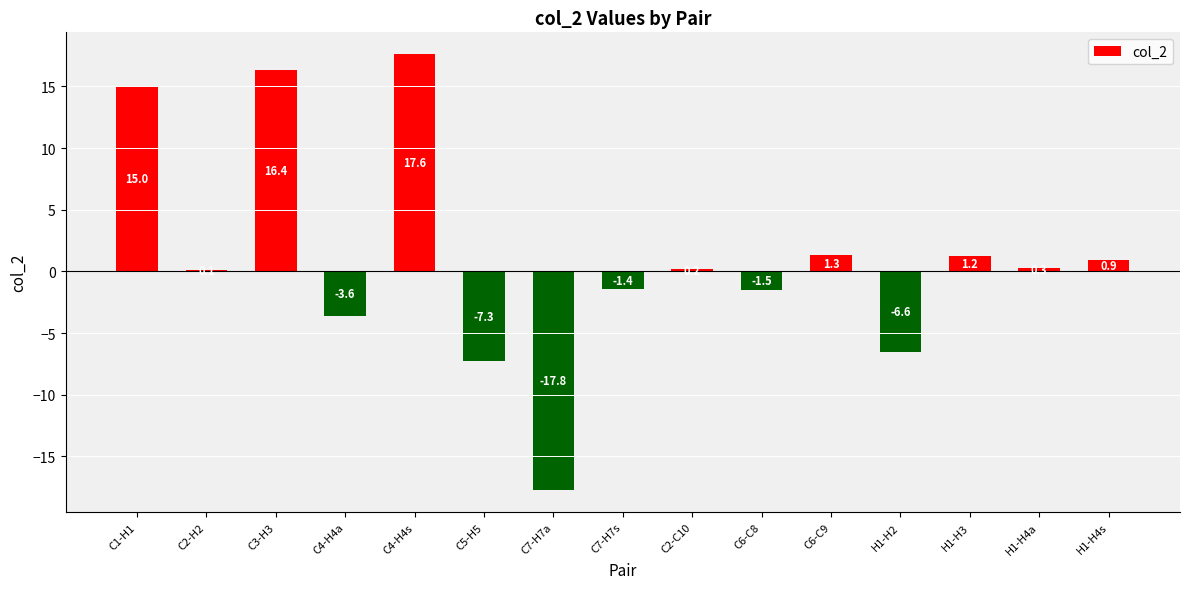

Is it true that the value at C4-H4a is -6.5?

False